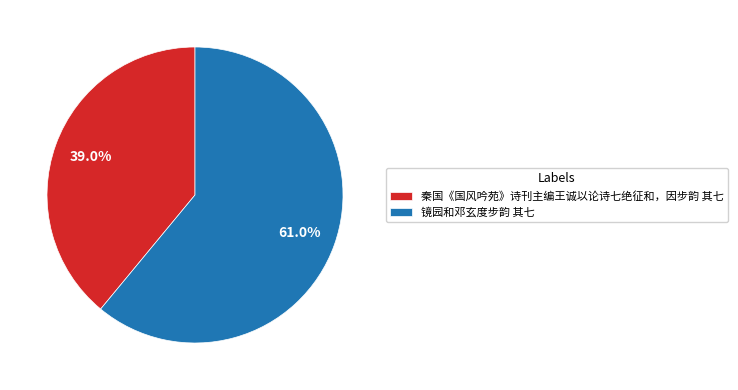

What is the ratio of the value at 镜园和邓玄度步韵 其七 to the value at 秦国《国风吟苑》诗刊主编王诚以论诗七绝征和，因步韵 其七?

1.6